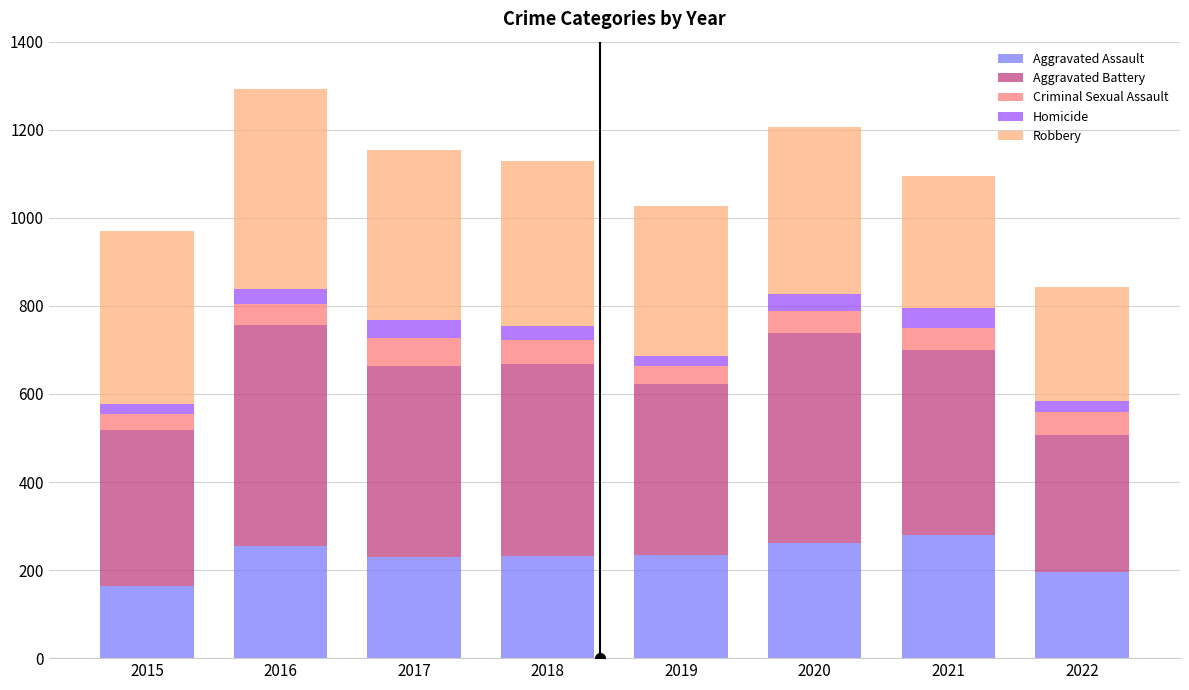

How many categories are shown in the chart?

8